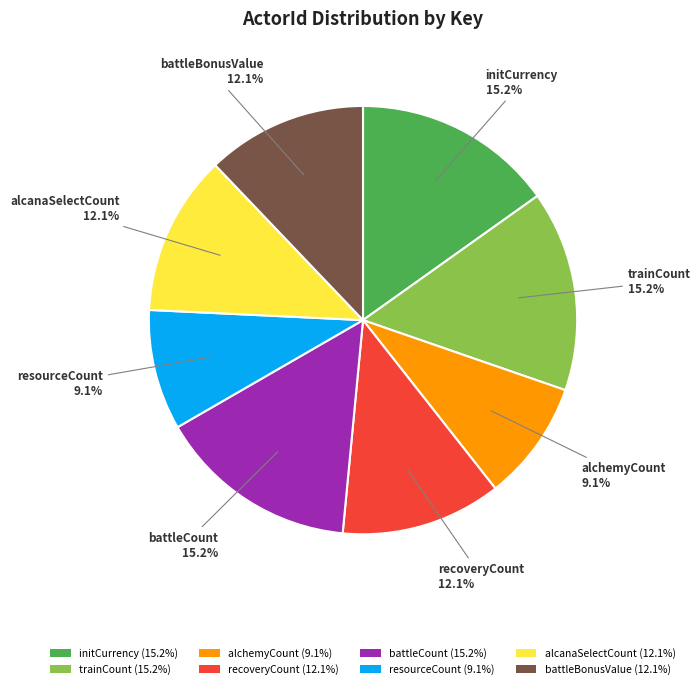

Is recoveryCount the majority of the pie?

No